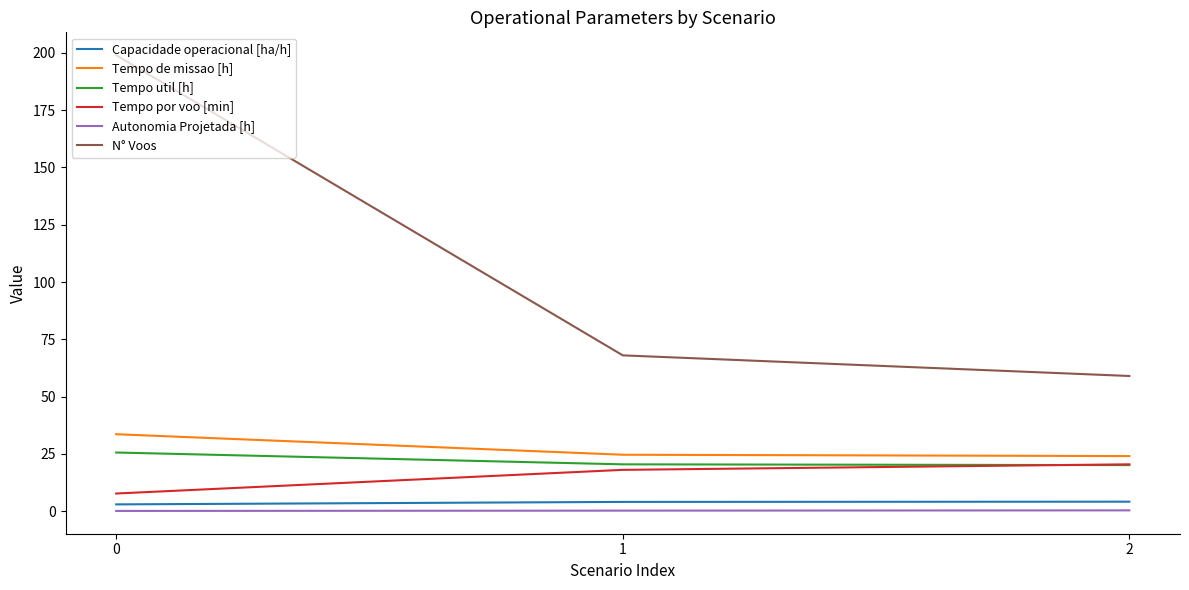

True or false: N° Voos has a value of 199.0 at 0.

True